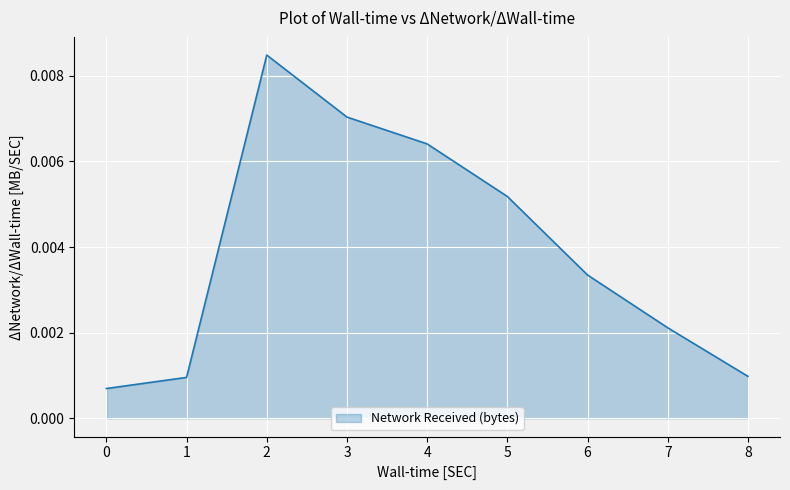

Between 6 and 8, which is larger?

6